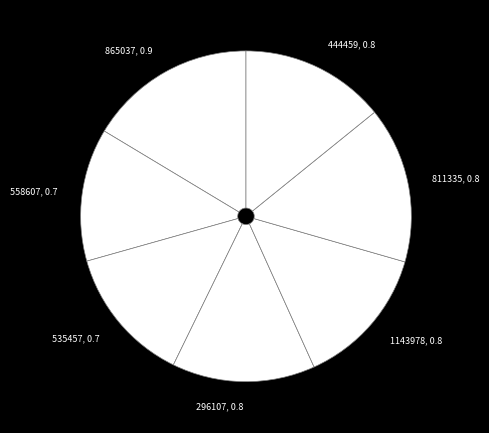

Do 865037 and 811335 together represent more than half of the pie?

No